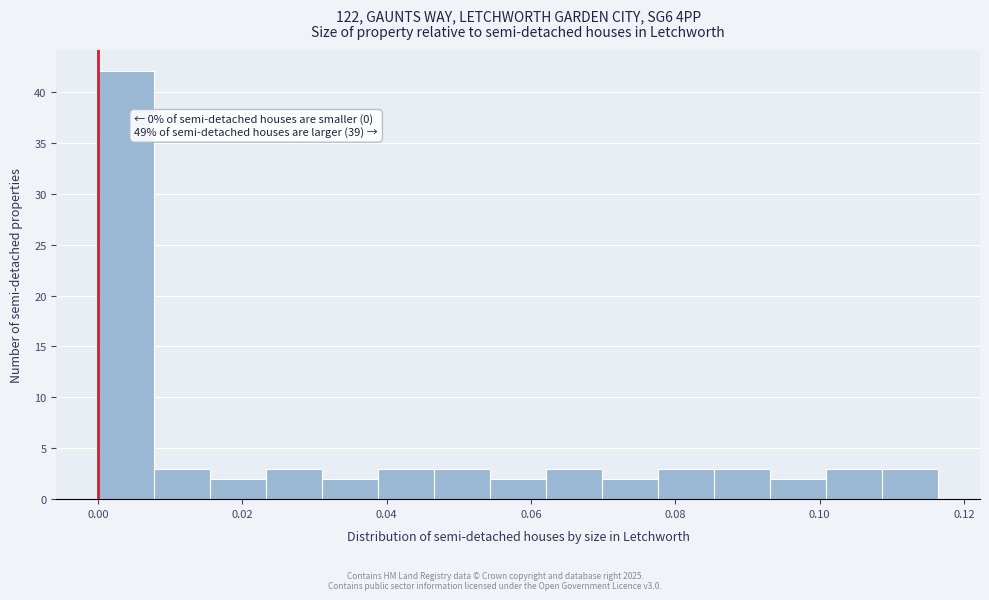

Around what value on the x-axis is the tallest bar? Give the approximate position of its centre, as read against the axis.

0.004